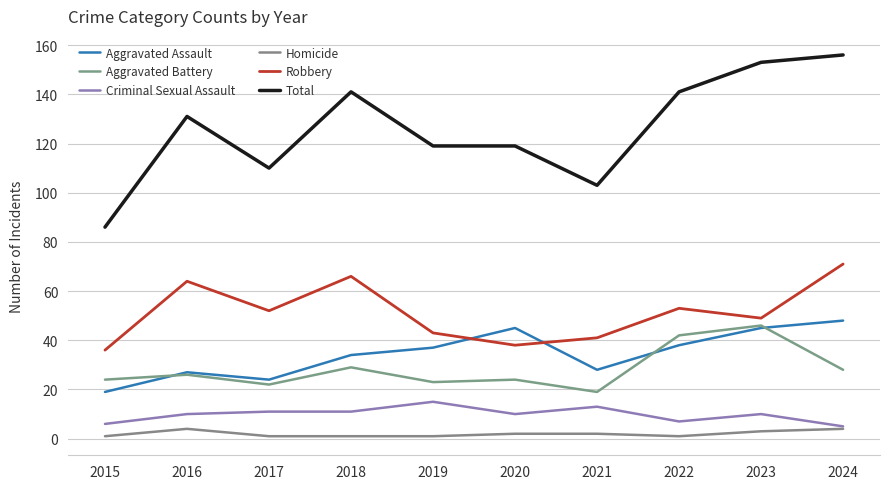

What is the difference between the highest and lowest values at 2022?

140